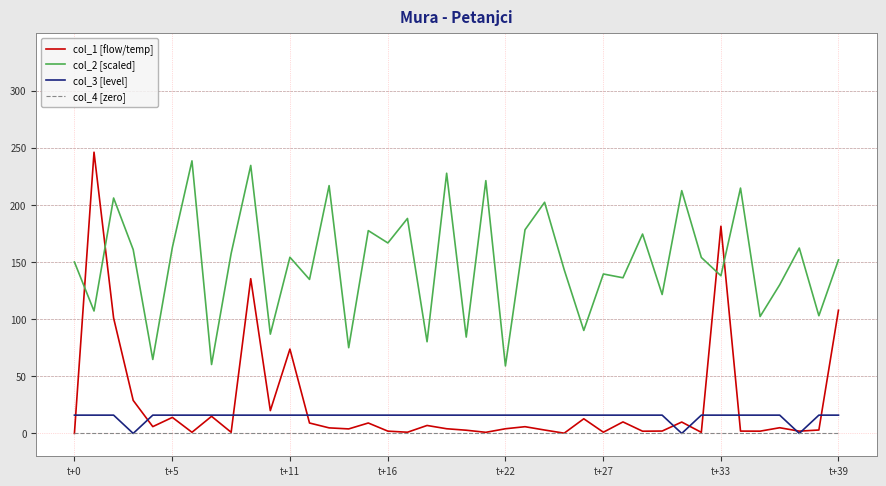

True or false: col_2 [scaled] and col_1 [flow/temp] cross at least once.

True